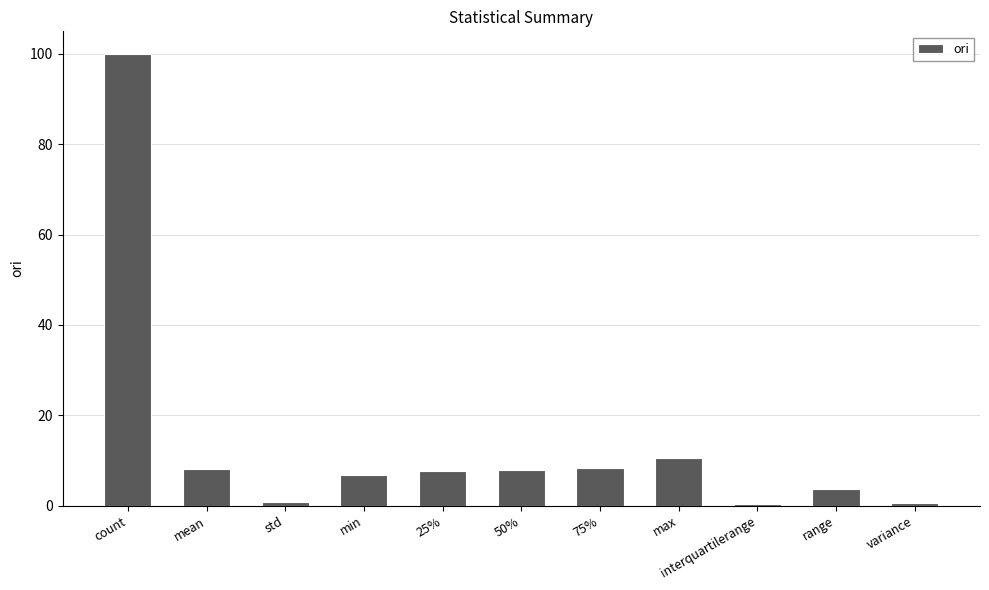

What is the sum of all values?

154.6